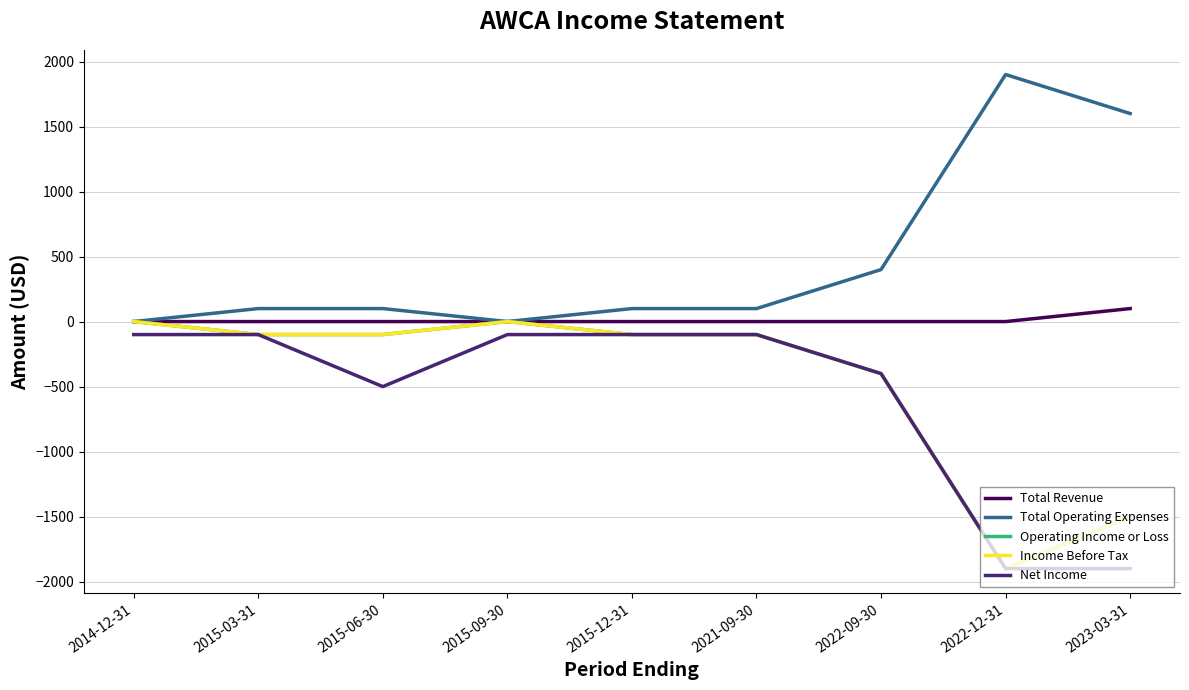

What is the sum of the Income Before Tax values at 2022-12-31 and 2022-09-30?

-2300